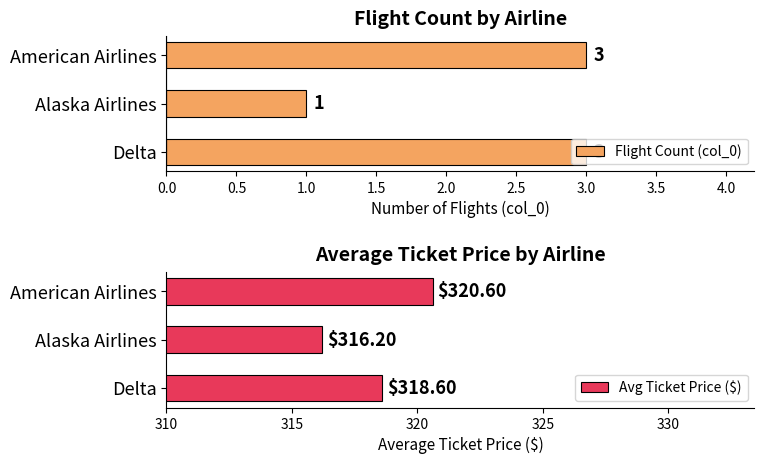

Is it true that Flight Count (col_0) equals 2 at Alaska Airlines?

False